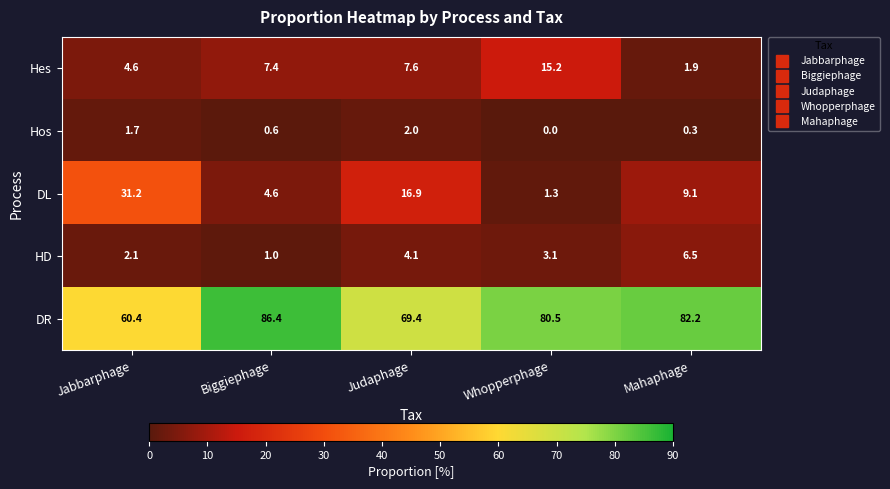

How many data points does each series have?

5